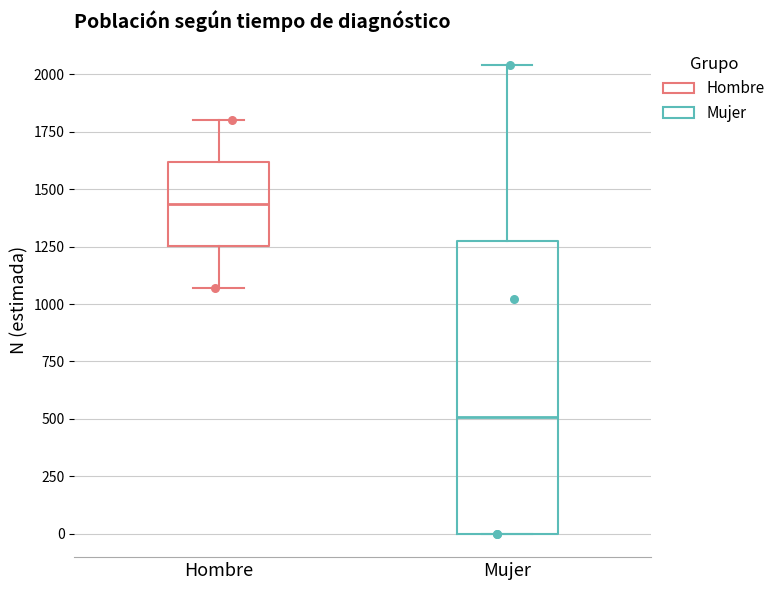

Which box is the tallest, from its lower edge to its upper edge?

Mujer